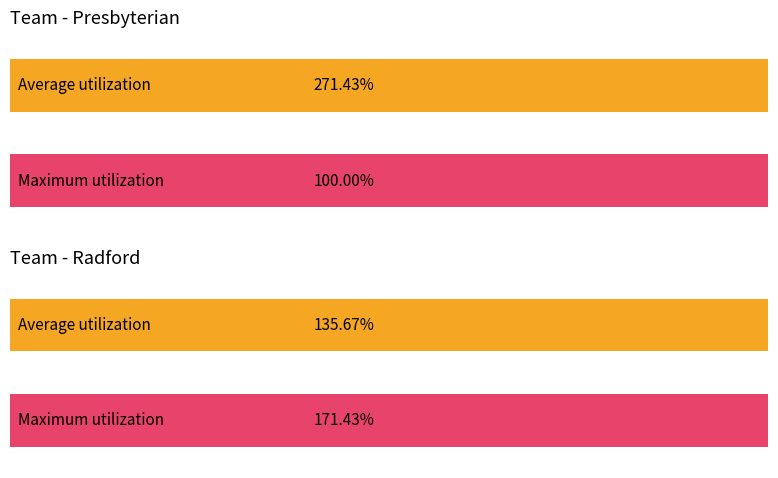

Is it true that Radford equals 3 at 4?

False